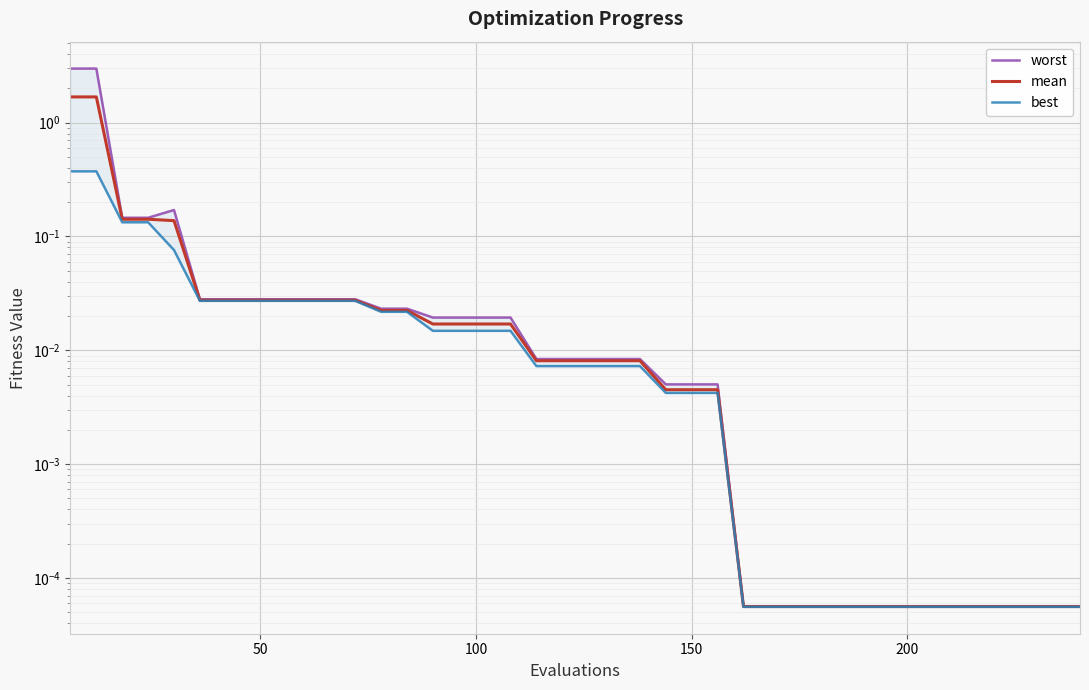

How many series are shown in this chart?

3